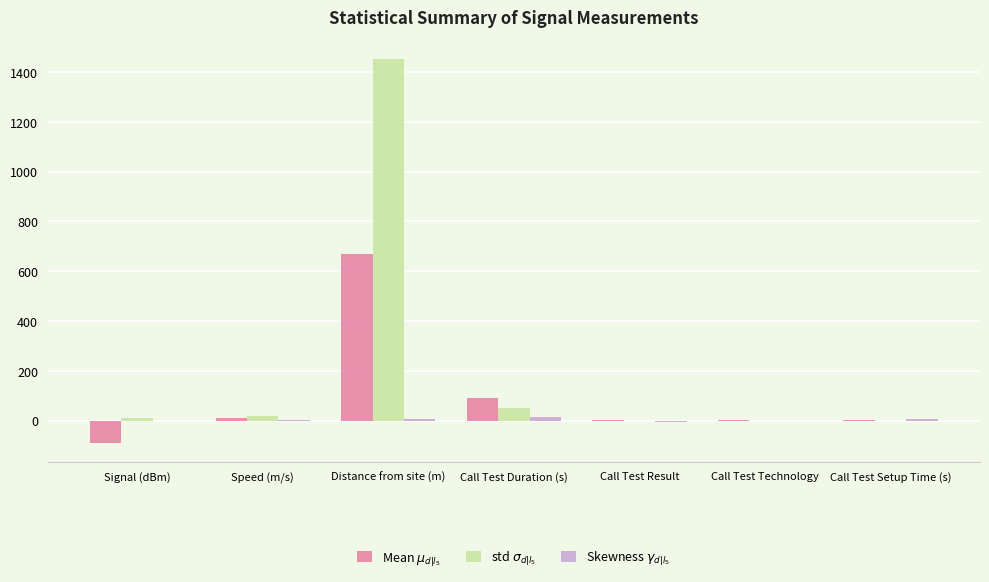

Which category has the highest value across all series?

Distance from site (m)